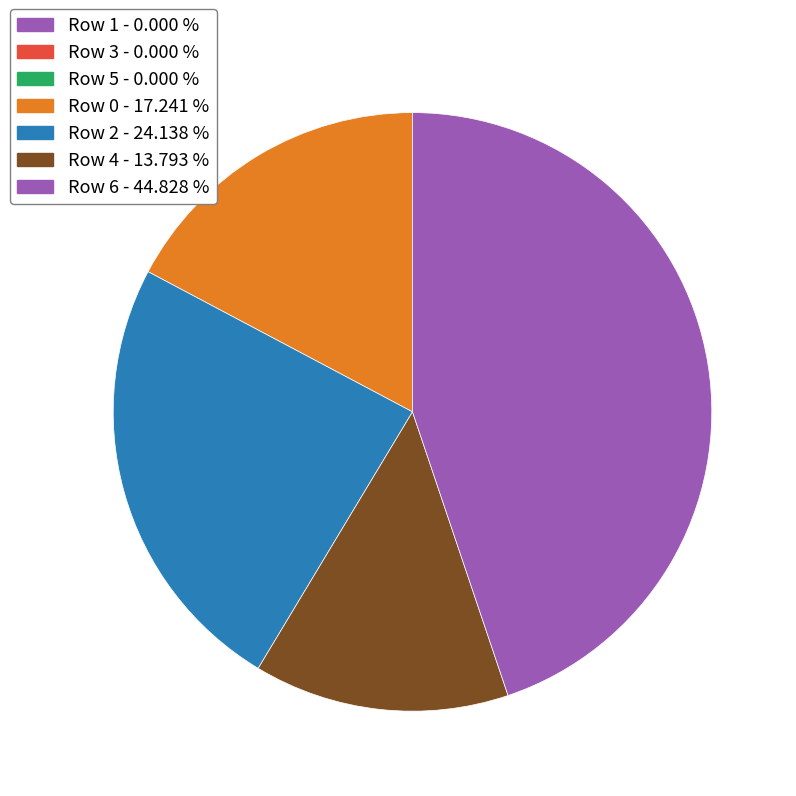

Is there a majority slice in this chart?

No